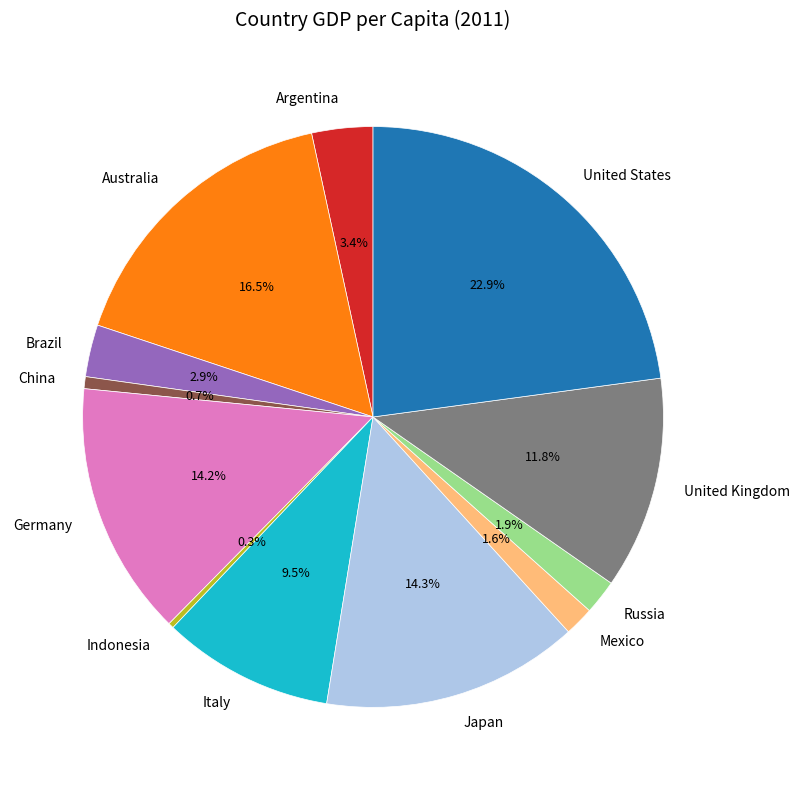

True or false: United States accounts for 34% of the total.

False